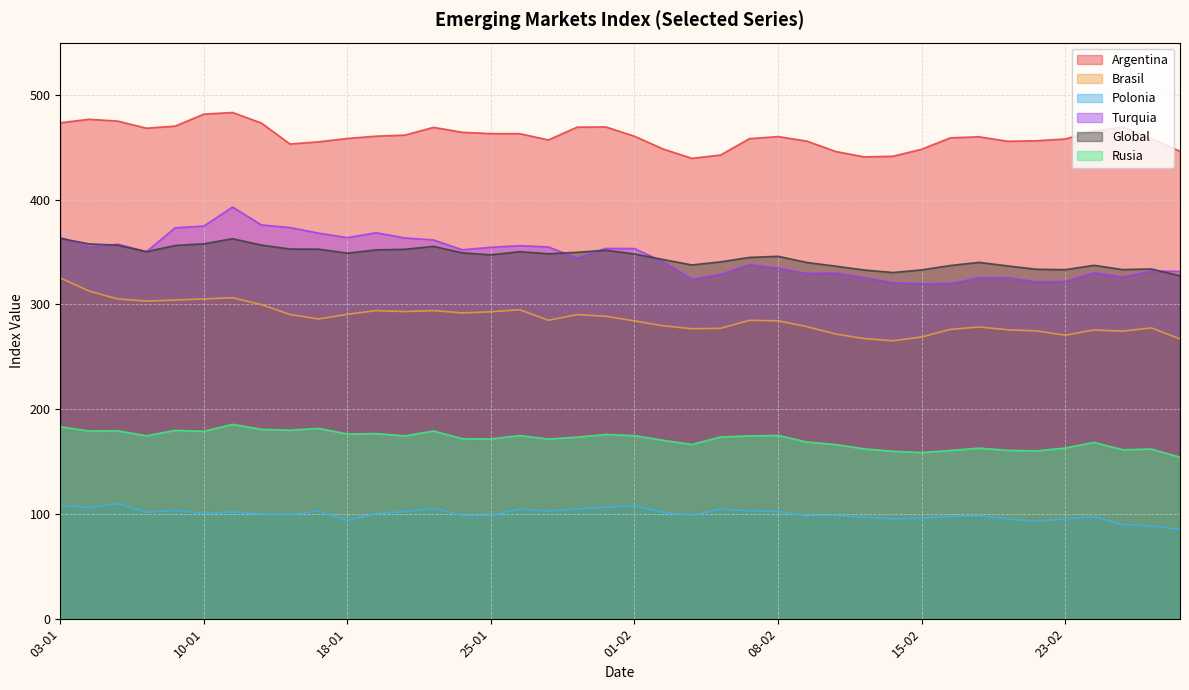

Reading right to left, what are all the values shown in this chart?

Argentina: 446.3	458.4	469.4	465.5	458.0	456.3	455.8	460.1	459.1	448.2	441.5	440.9	446.1	456.0	460.3	458.3	442.7	439.5	448.4	460.6	469.5	469.3	457.1	463.1	463.1	464.4	469.1	461.7	460.7	458.5	455.3	453.2	473.3	483.3	481.7	470.3	468.3	475.1	476.8	473.5
Brasil: 267.1	277.6	274.5	275.6	270.6	274.7	275.8	278.5	276.2	268.9	265.3	267.4	271.8	278.8	284.4	284.8	277.2	276.8	279.6	284.3	288.7	290.3	284.9	294.9	293.0	291.9	294.1	293.2	294.1	290.6	286.1	290.4	299.9	306.4	305.2	304.2	303.2	305.2	312.8	325.4
Polonia: 85.2	88.5	89.8	97.4	95.1	92.9	95.1	98.2	97.6	95.9	95.3	96.9	98.5	98.2	102.4	102.9	104.5	98.6	101.5	107.9	106.3	104.8	102.6	104.6	98.7	98.4	105.4	102.2	100.4	93.8	102.8	99.3	99.9	101.9	100.5	103.3	101.6	109.8	106.1	108.1
Turquia: 331.6	331.8	326.3	330.3	322.0	321.6	325.6	325.5	320.0	319.8	320.9	325.6	330.1	329.7	334.6	338.1	328.8	324.1	340.8	353.4	353.5	344.4	354.9	356.1	354.6	352.2	361.6	363.5	368.5	363.8	368.1	373.4	376.0	393.0	374.9	373.2	350.4	357.6	354.7	364.0
Global: 327.4	333.9	333.3	337.4	333.2	333.6	336.8	340.2	337.2	333.0	330.5	332.9	336.6	340.1	346.0	344.9	340.7	337.7	342.9	348.2	351.8	349.8	348.4	350.4	347.4	349.3	355.5	352.7	352.1	349.0	352.8	352.9	356.7	362.8	357.9	356.3	350.4	356.6	357.8	363.1
Rusia: 154.2	161.9	161.3	168.3	162.9	160.2	160.7	162.8	160.6	158.6	159.8	162.1	166.3	168.7	174.9	174.5	173.5	166.3	170.3	174.7	175.9	173.3	171.5	174.8	171.6	171.8	179.2	174.5	176.7	176.3	181.7	179.9	180.8	185.5	178.9	179.8	174.6	179.4	179.2	183.2